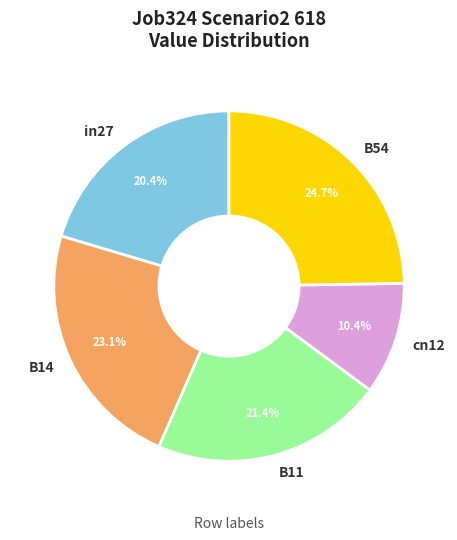

Does B14 account for over 50% of the chart?

No